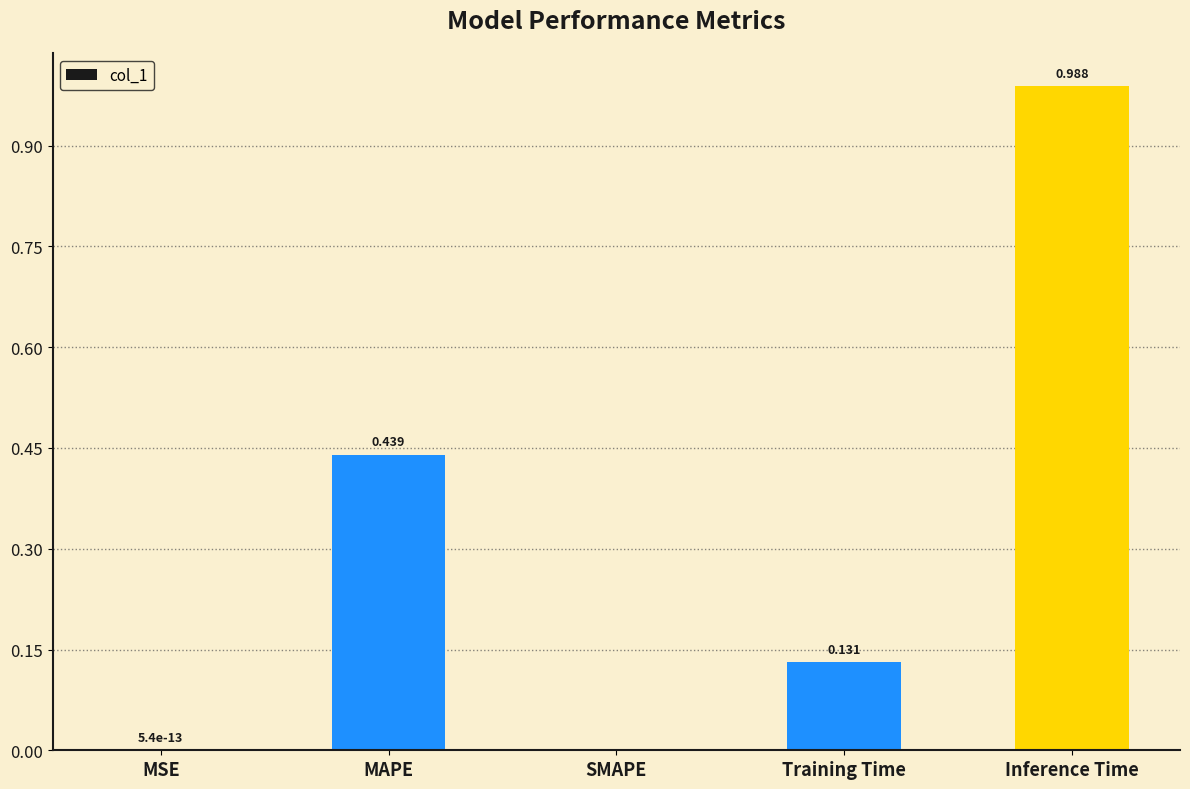

At which category does the chart reach its peak across all series?

Inference Time